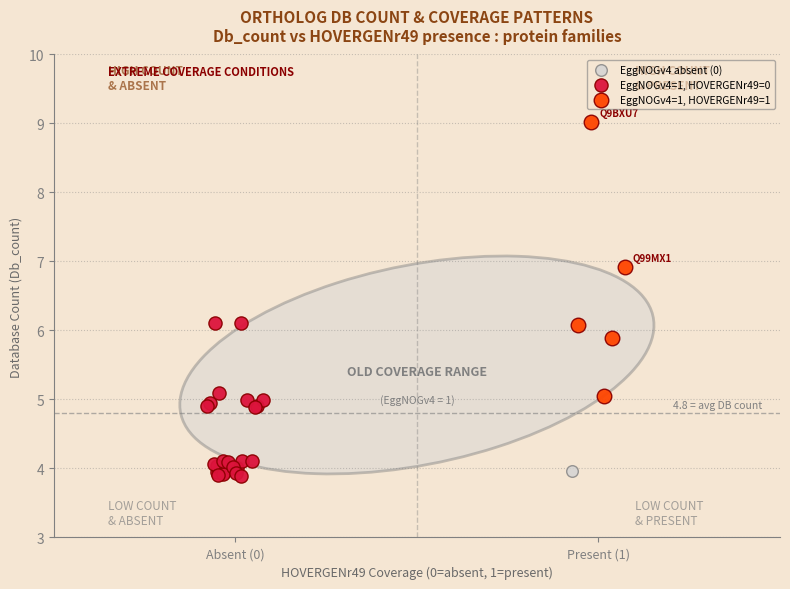

Which series contains the lowest Y value?

EggNOGv4=1, HOVERGENr49=0